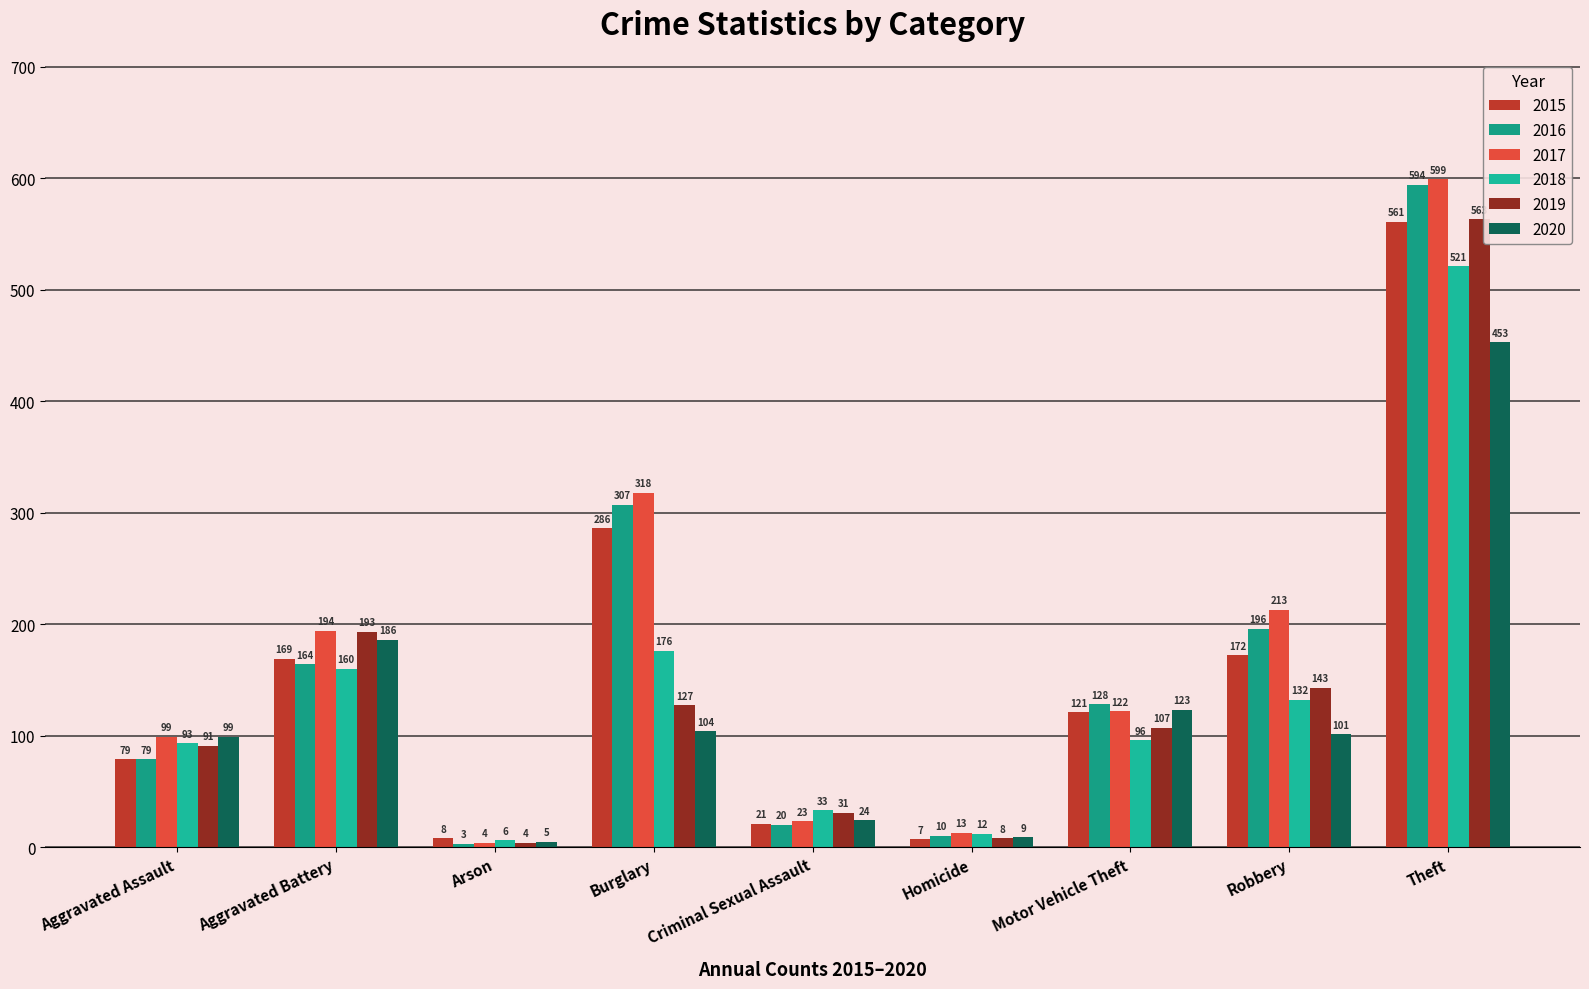

The value of 2016 at Arson is 3. True or false?

True